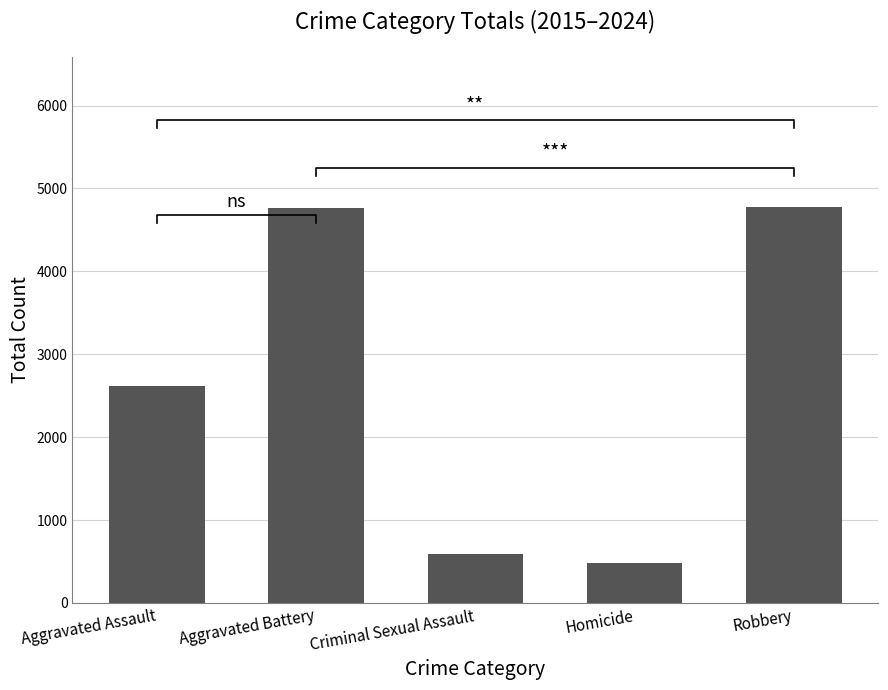

Reading right to left, list all the values displayed in this chart.

4773	485	587	4766	2618